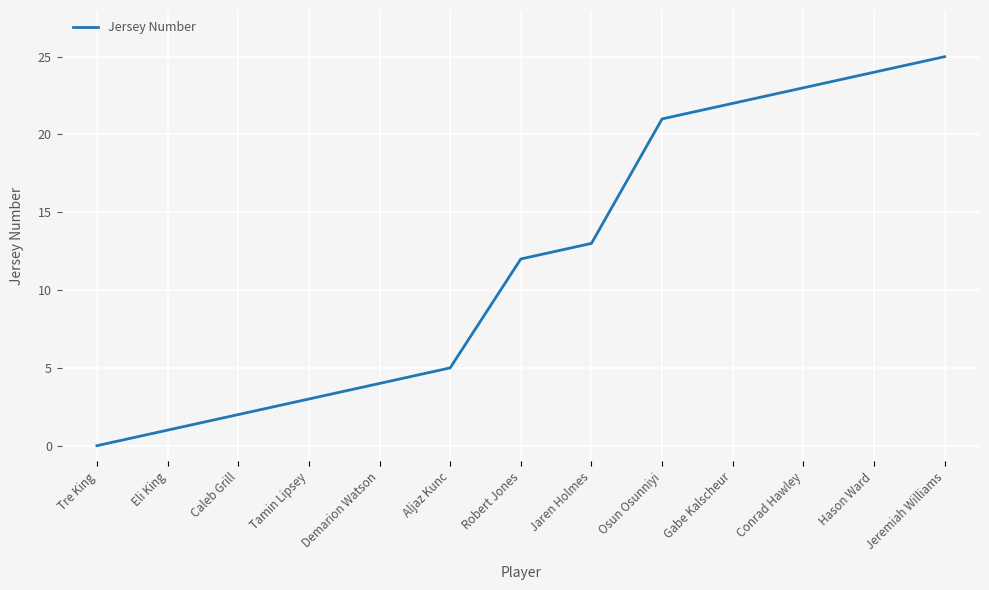

Reading left to right, transcribe all the data shown in this chart.

Tre King=0	Eli King=1	Caleb Grill=2	Tamin Lipsey=3	Demarion Watson=4	Aljaz Kunc=5	Robert Jones=12	Jaren Holmes=13	Osun Osunniyi=21	Gabe Kalscheur=22	Conrad Hawley=23	Hason Ward=24	Jeremiah Williams=25